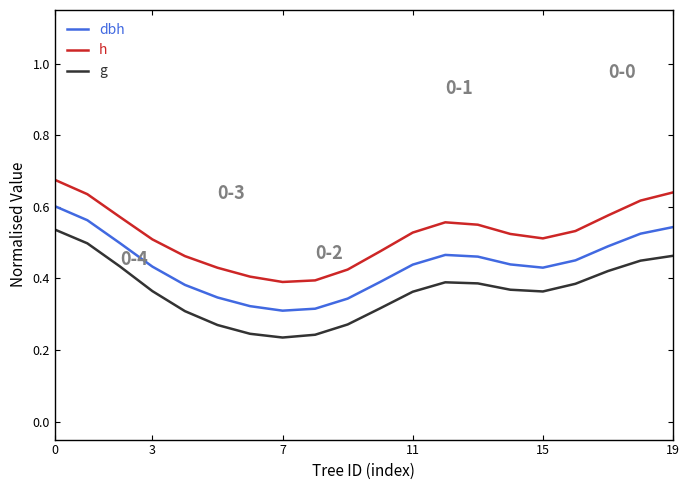

True or false: h has more than 1 interior local peaks.

False